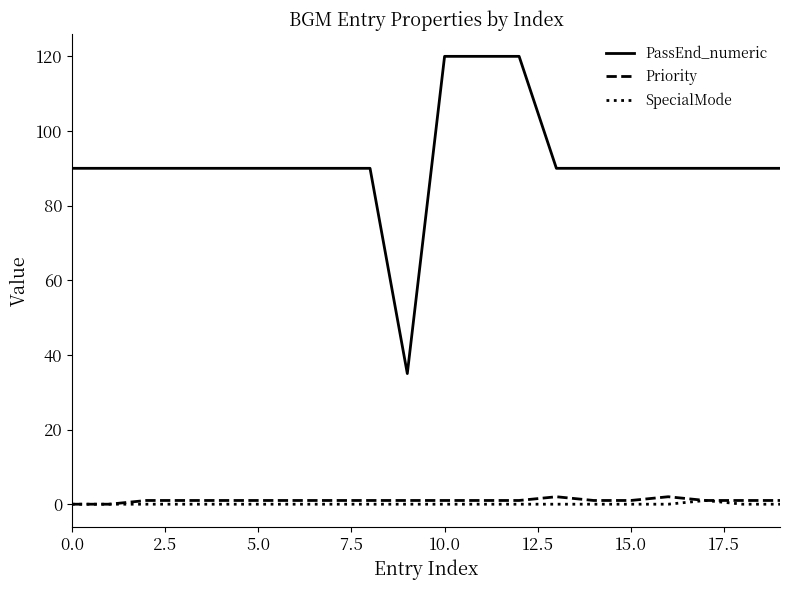

At how many categories does at least one series exceed 14?

20